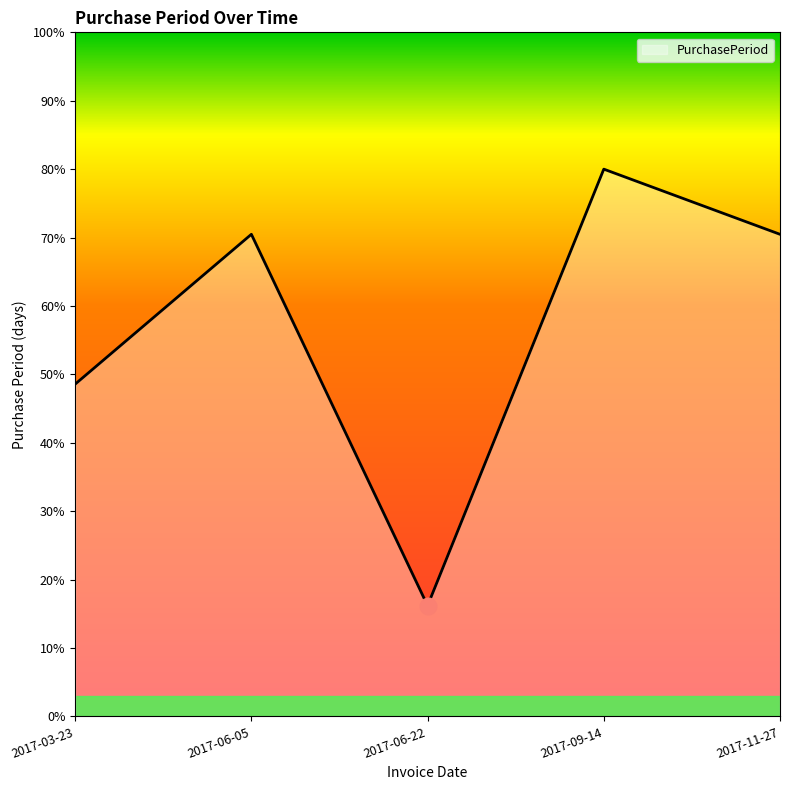

How many interior local valleys (lower than both neighbors) does the data have?

1